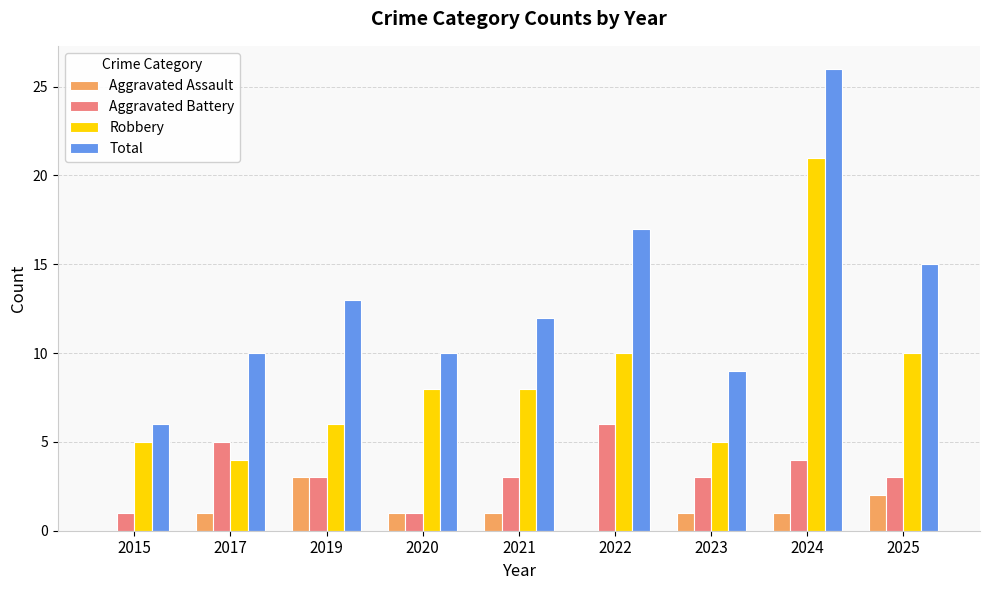

What is the maximum value shown in the chart?

26